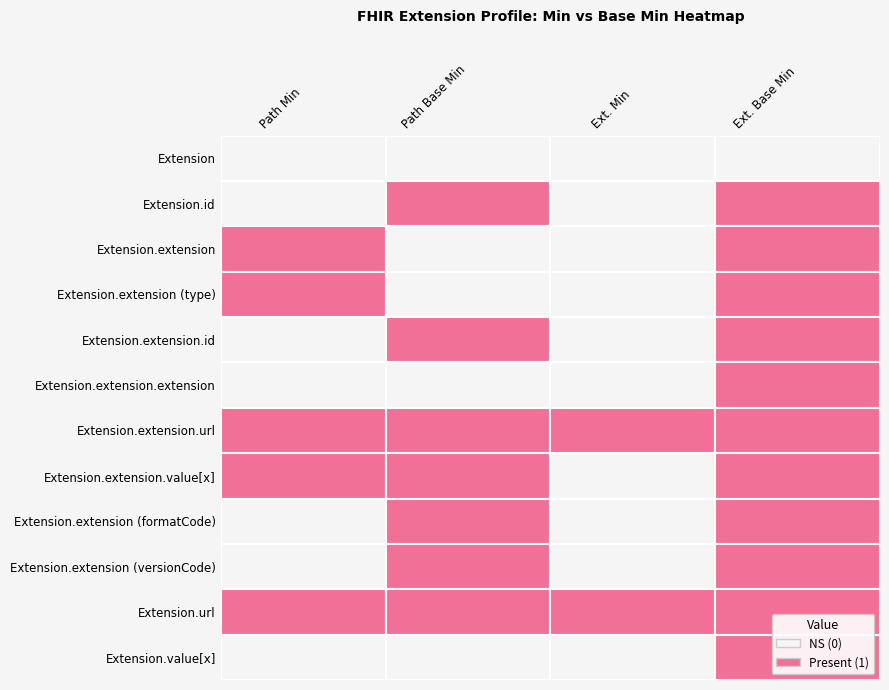

Is the value of Extension.extension.extension at Extension greater than the value of Extension.id at Extension?

No